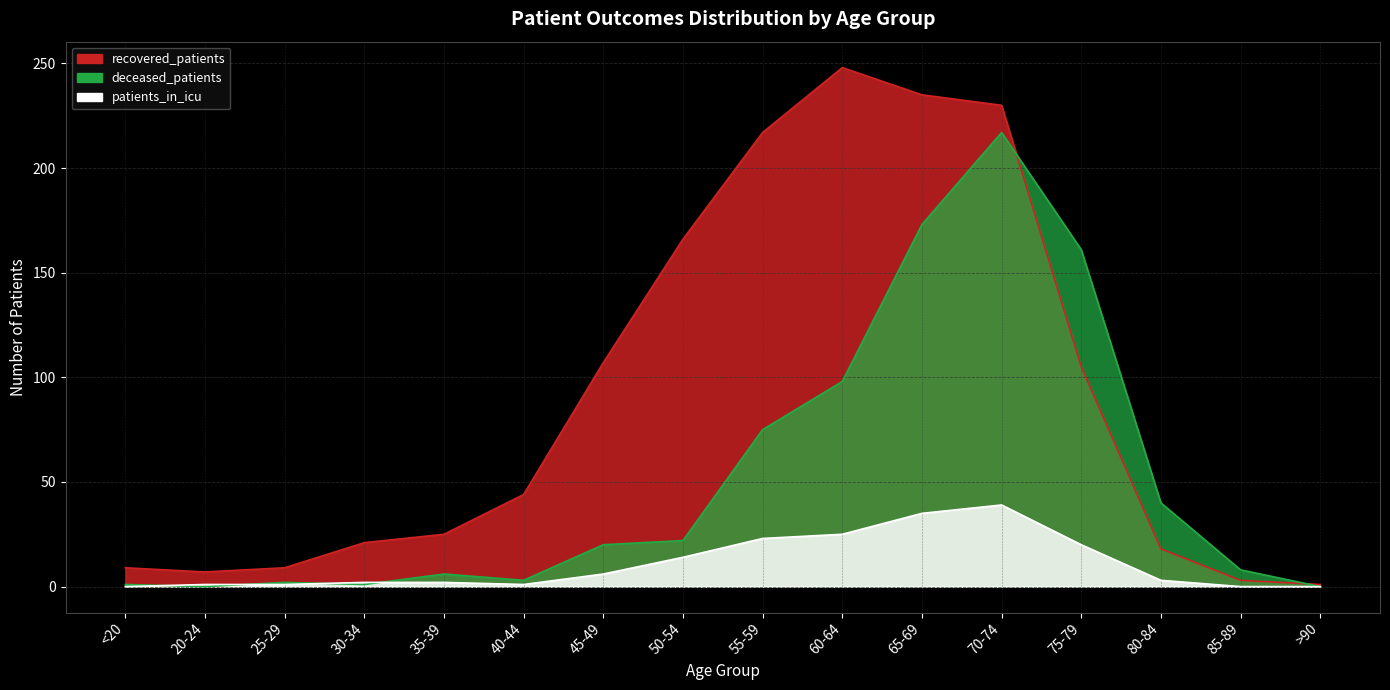

Which category has the lowest value across all series?

20-24